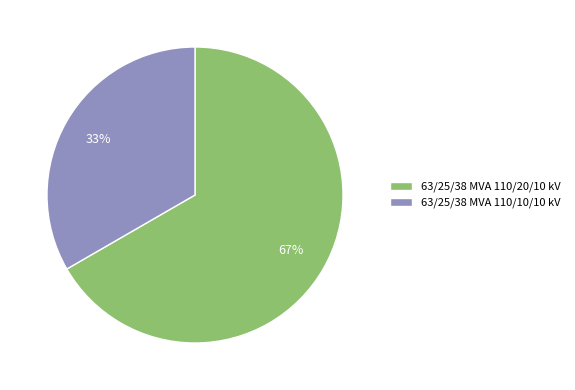

Is the sum of 63/25/38 MVA 110/20/10 kV and 63/25/38 MVA 110/10/10 kV greater than half?

Yes